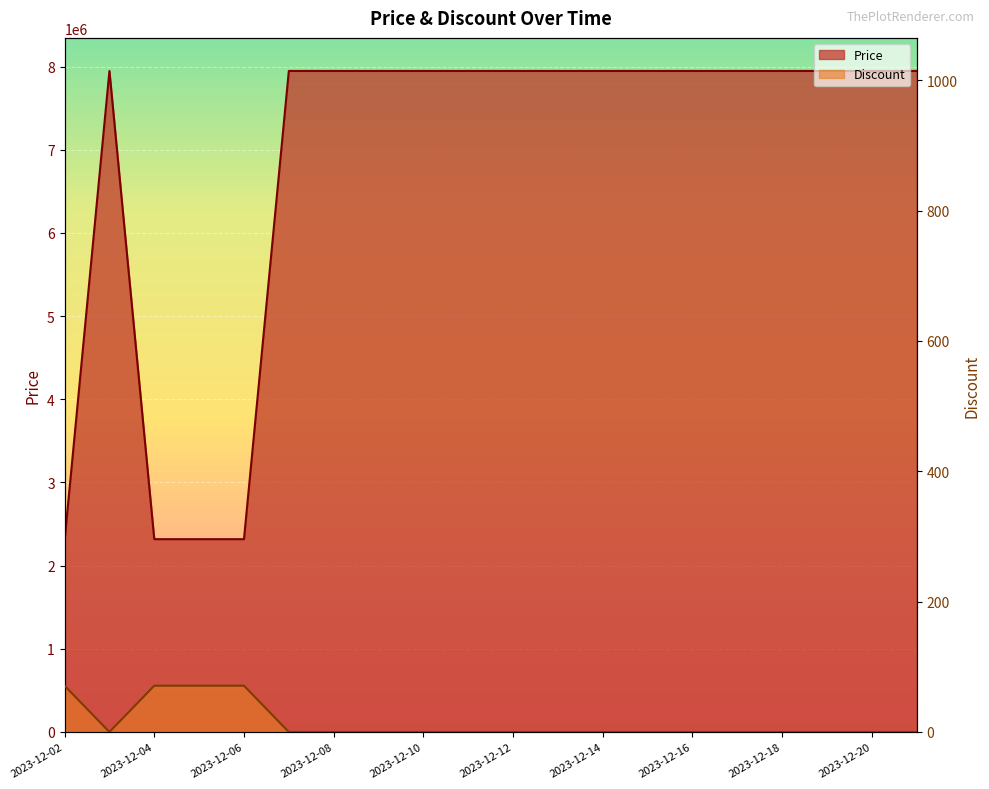

At which category does Discount reach its first local valley?

2023-12-03